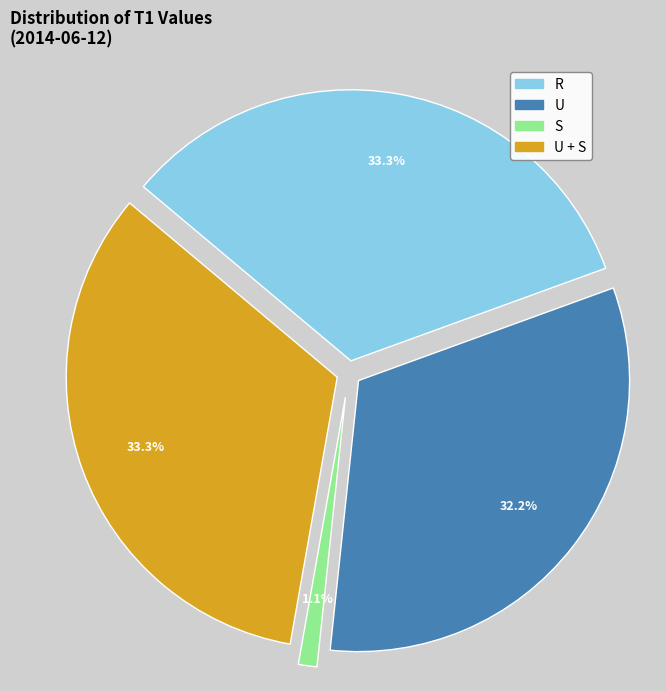

Does any single category account for the majority?

No